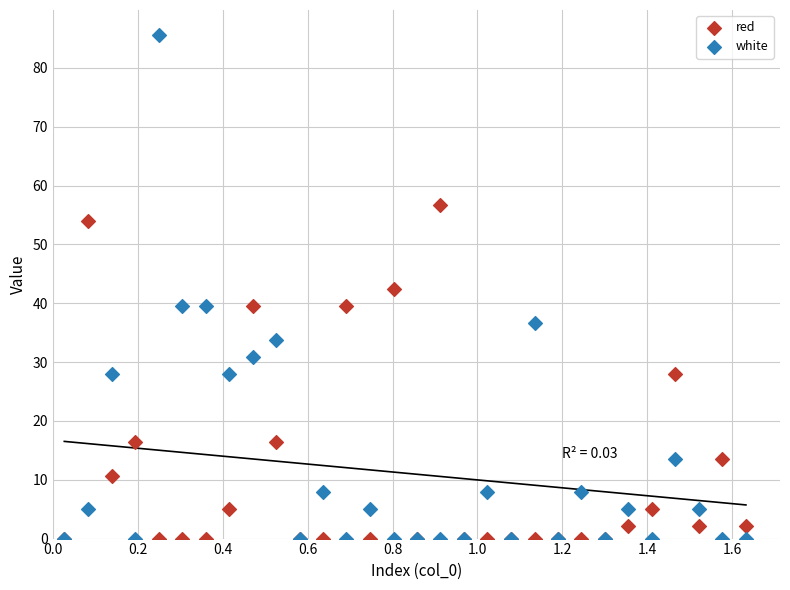

What are all the series names shown in the legend?

red, white